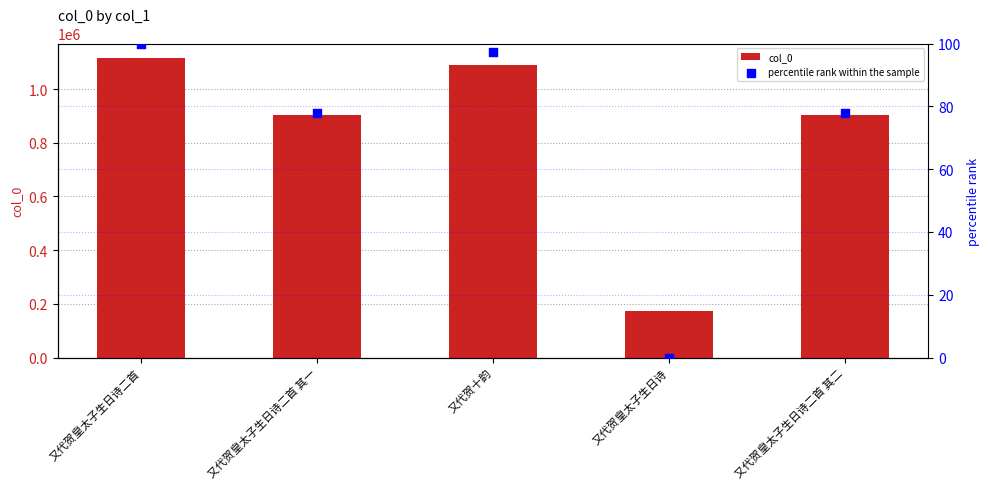

Which series has the largest total across all categories?

col_0